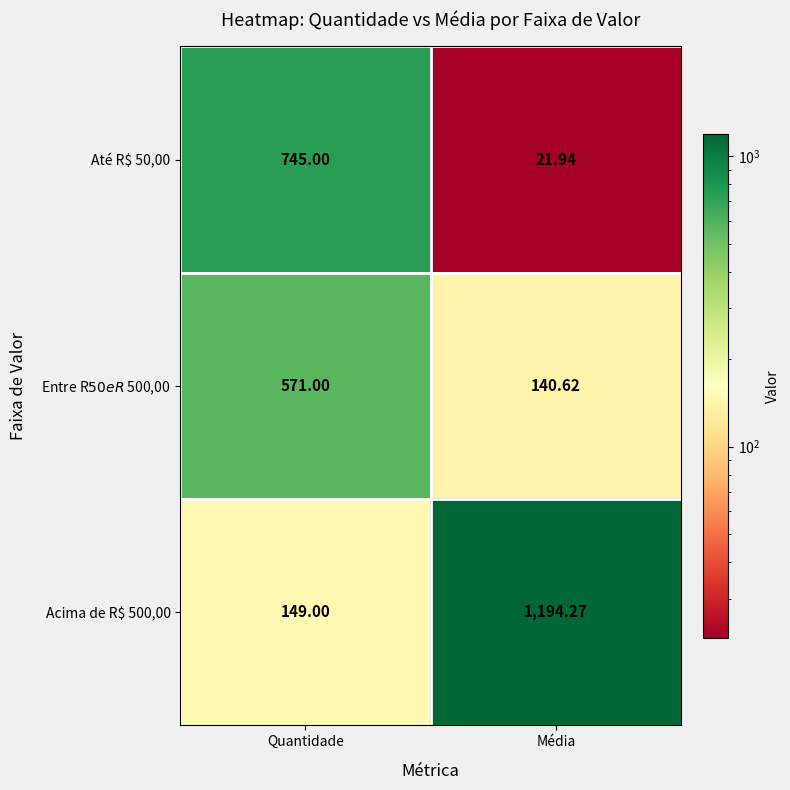

At which label does Até R$ 50,00 reach its minimum?

Média